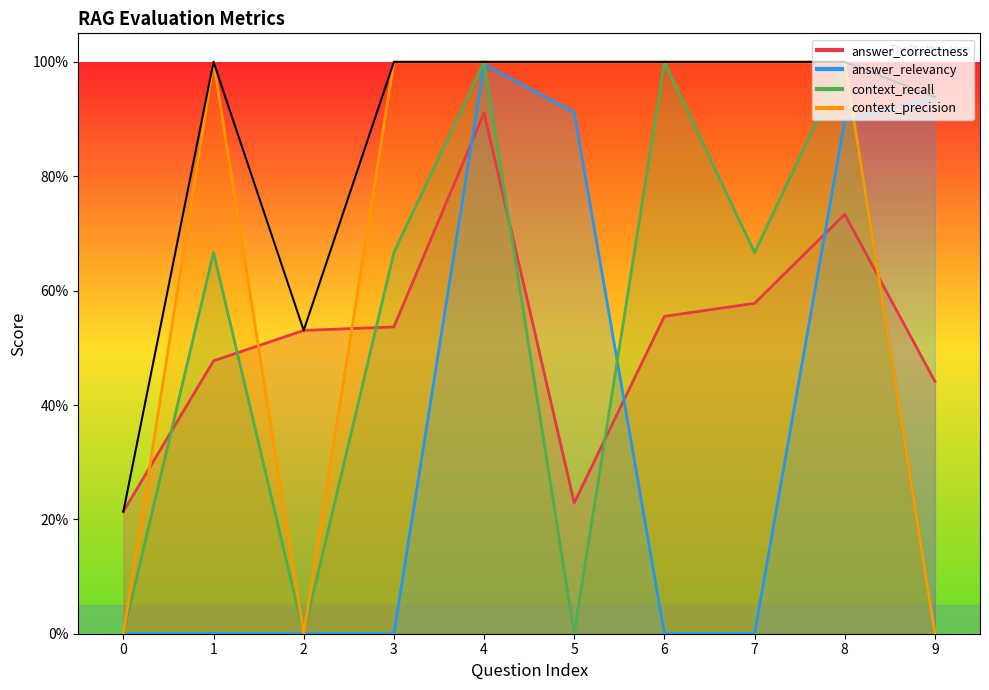

Between 6 and 9, which series saw the biggest shift?

context_recall